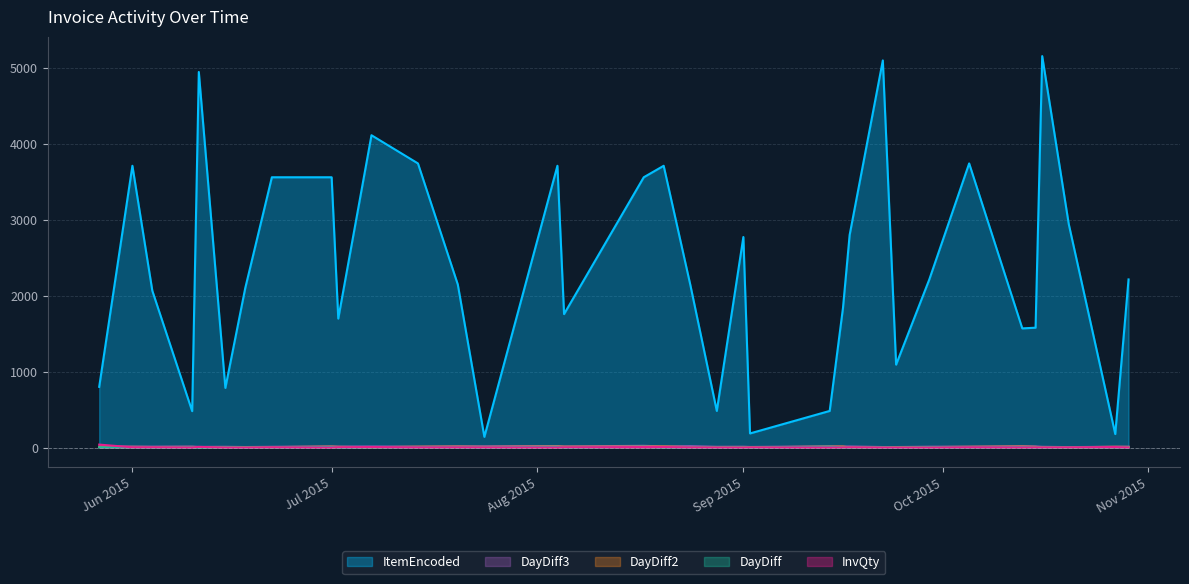

The ItemEncoded series shows 1757 at 2015-08-05. True or false?

True